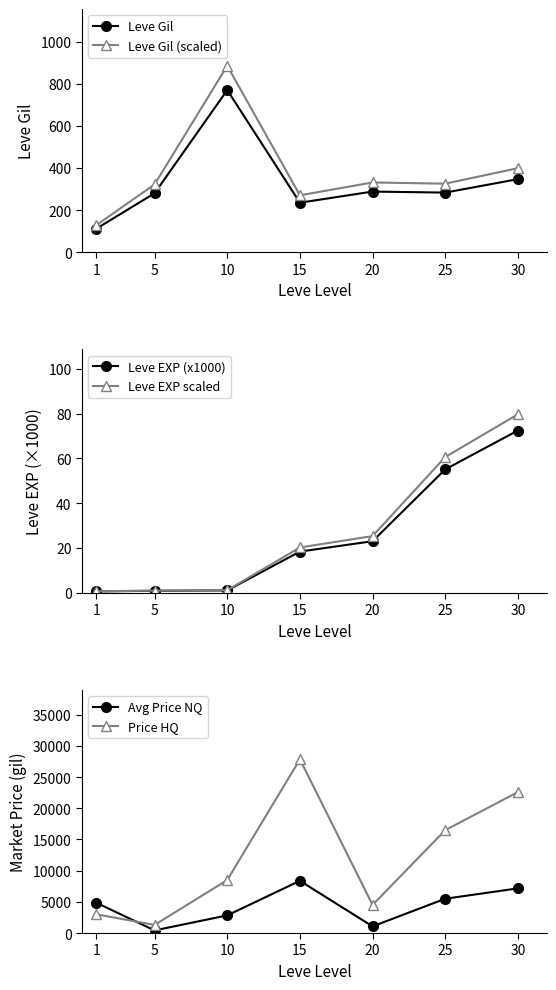

Where is the first local minimum for Avg Price NQ?

5